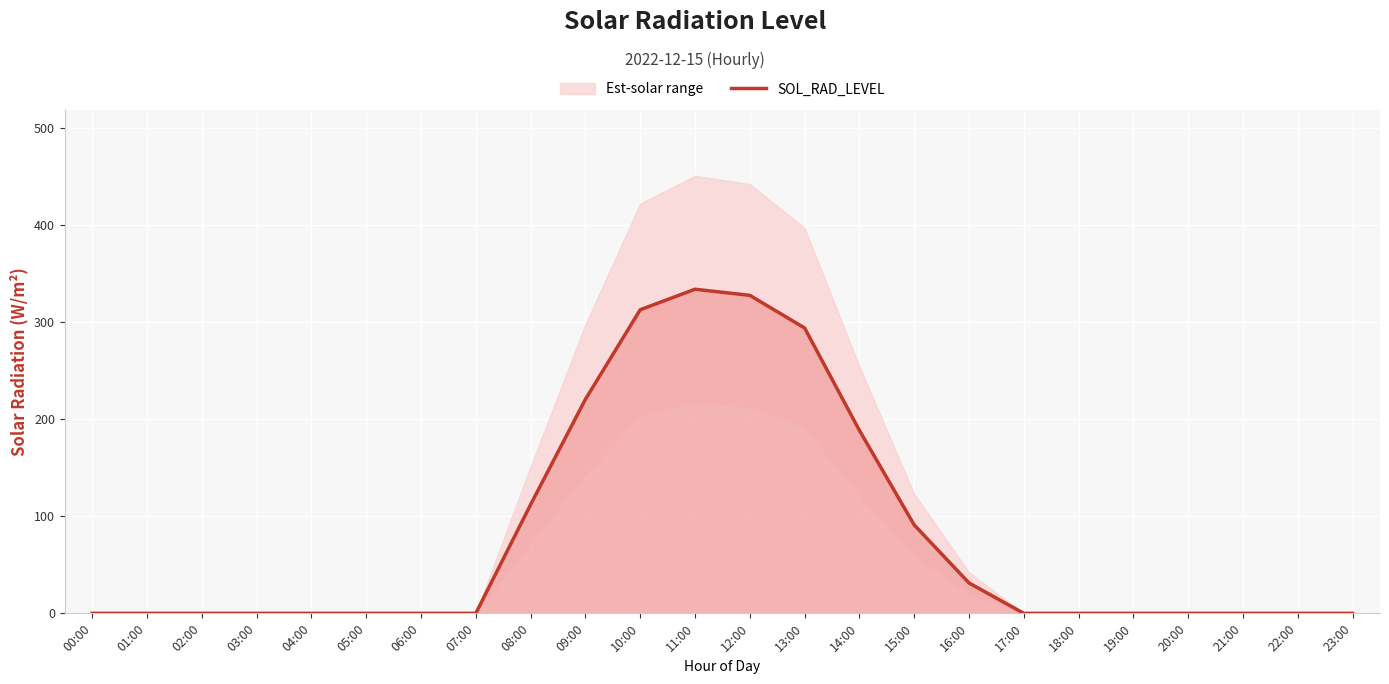

Reading left to right, transcribe all the data shown in this chart.

0.0	0.0	0.0	0.0	0.0	0.0	0.0	0.0	111.9	220.3	312.5	333.6	327.4	293.8	188.3	91.0	31.3	0.0	0.0	0.0	0.0	0.0	0.0	0.0